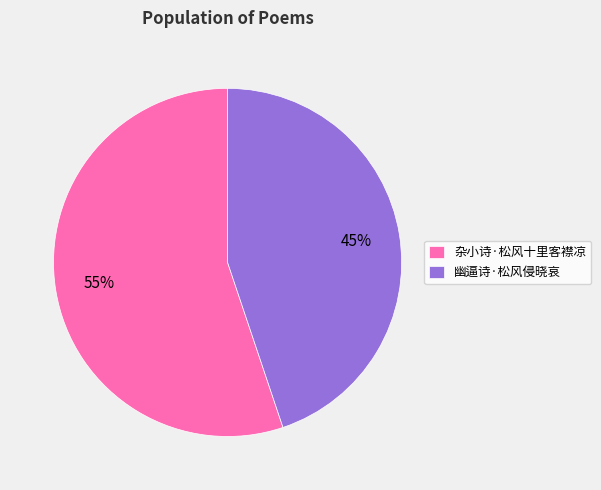

To the nearest percent, what is the difference between the 幽逼诗·松风侵晓哀 and 杂小诗·松风十里客襟凉 slice percentages?

10%